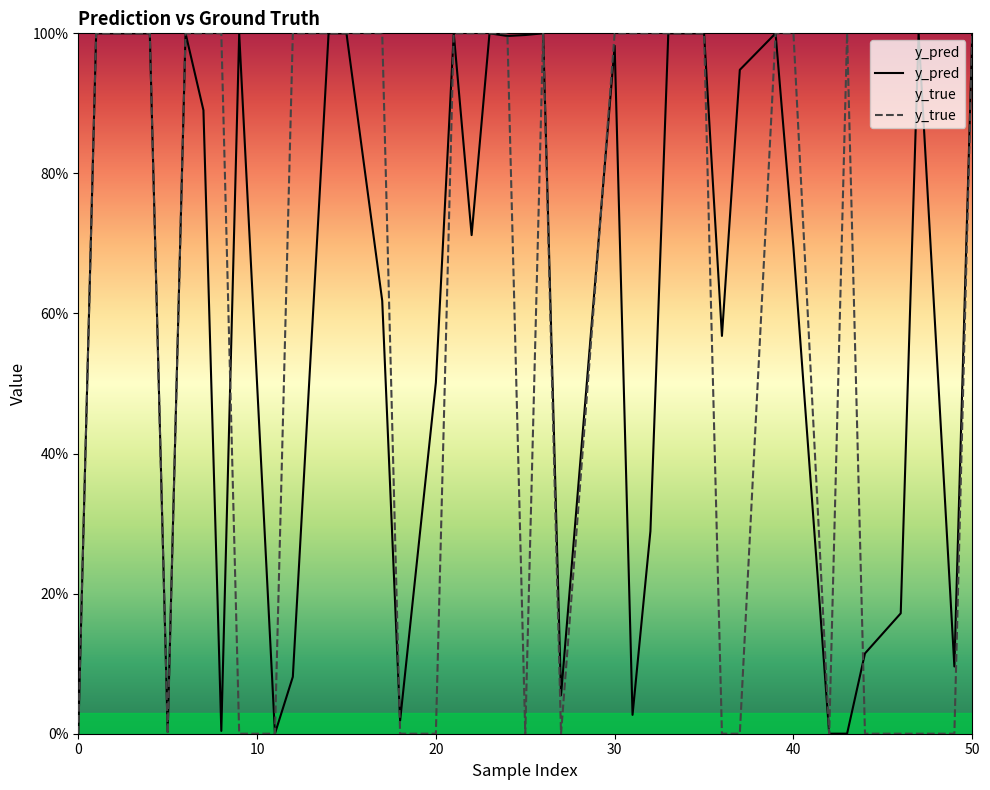

At how many categories does at least one series exceed 0?

40